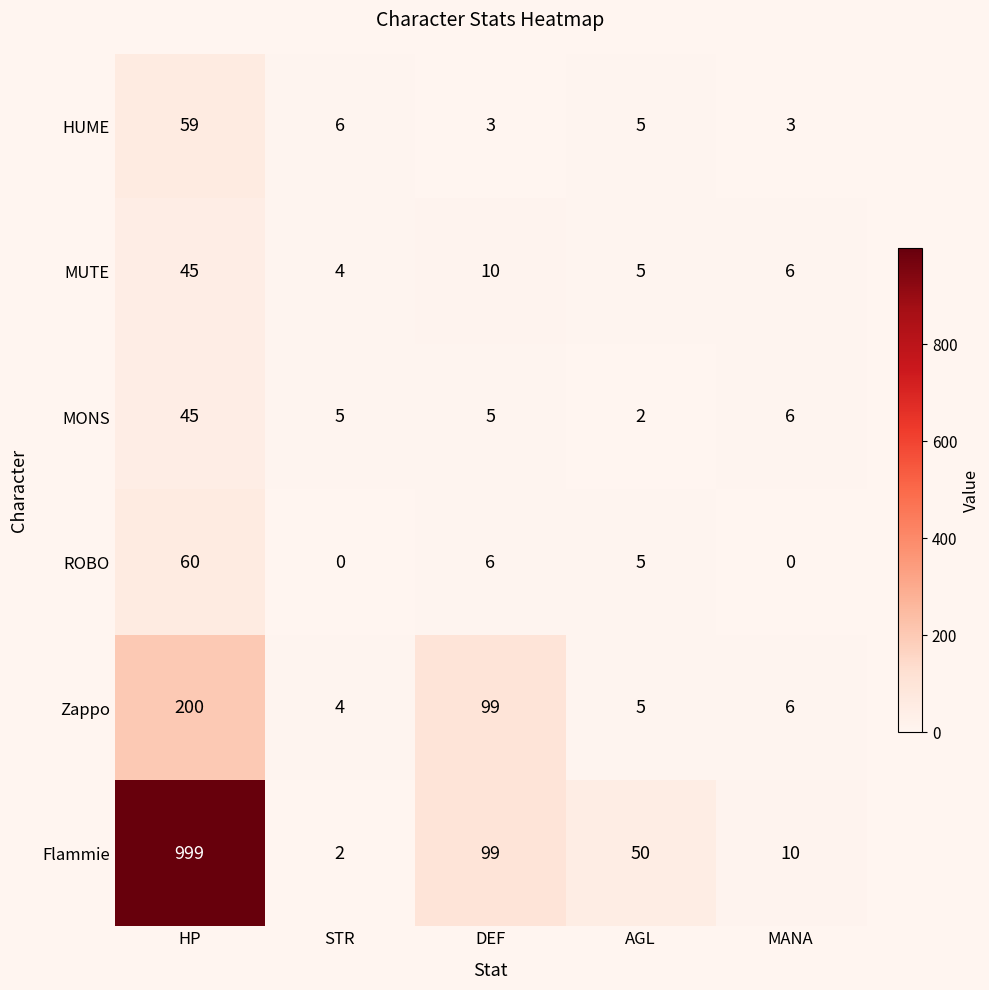

What is the average value of the HUME series?

15